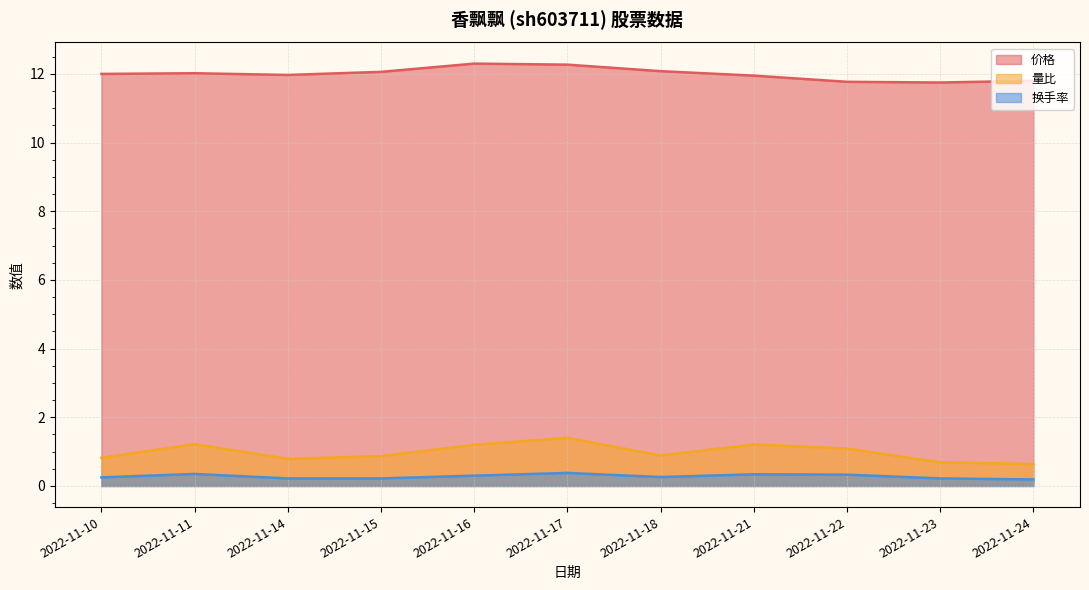

At how many categories does at least one series exceed 4?

11